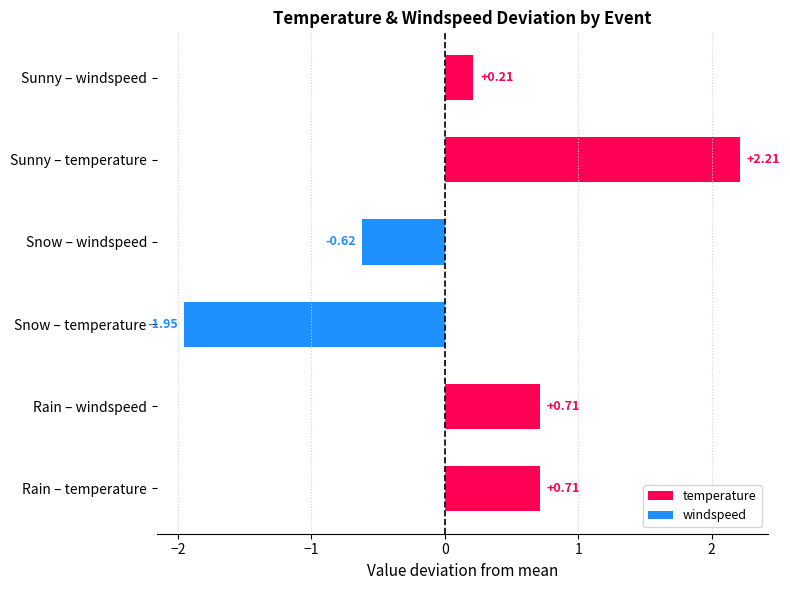

What is the difference between the maximum and minimum values?

4.2